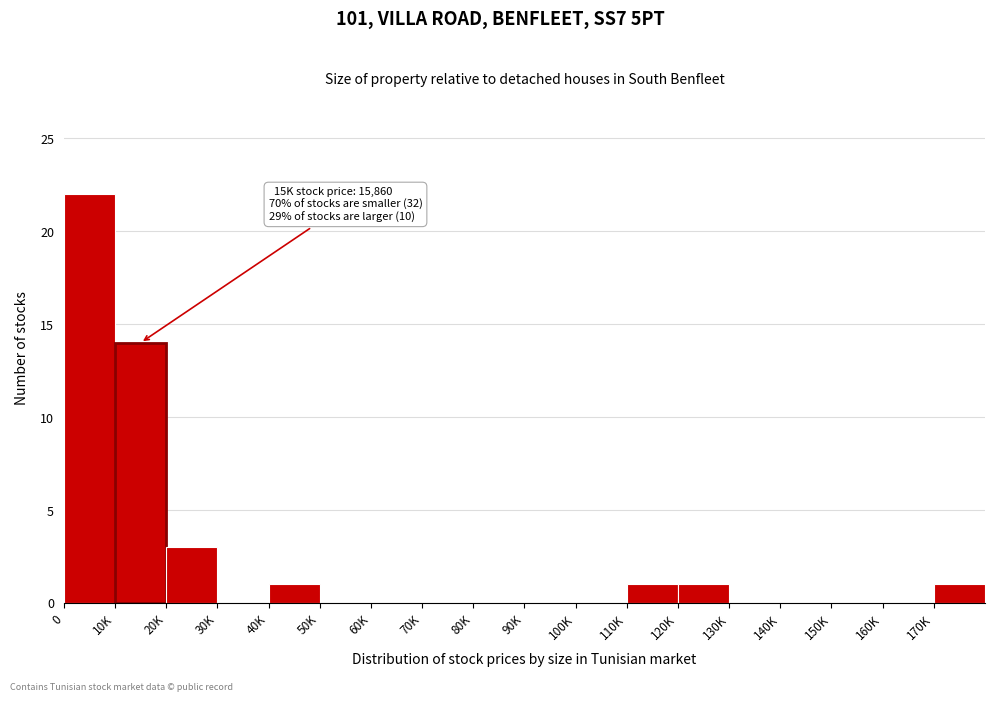

Reading left to right, transcribe all the data shown in this chart.

0=22	10K=14	20K=3	30K=0	40K=1	50K=0	60K=0	70K=0	80K=0	90K=0	100K=0	110K=1	120K=1	130K=0	140K=0	150K=0	160K=0	170K=1